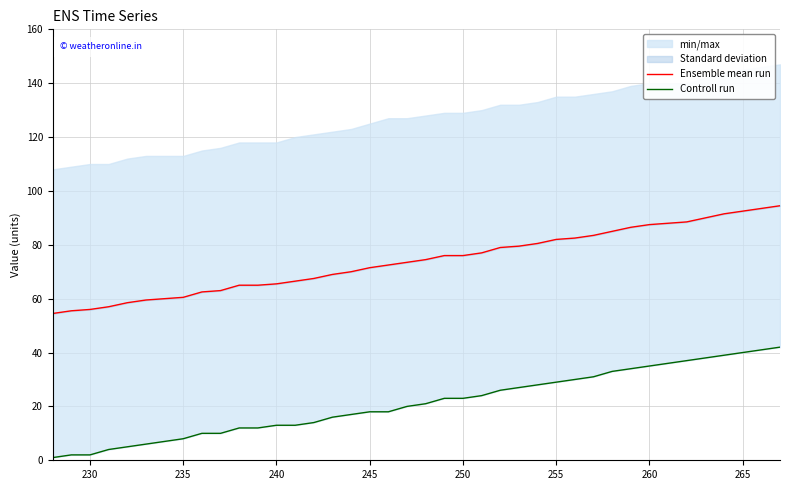

What is the minimum value for Ensemble mean run?

54.5